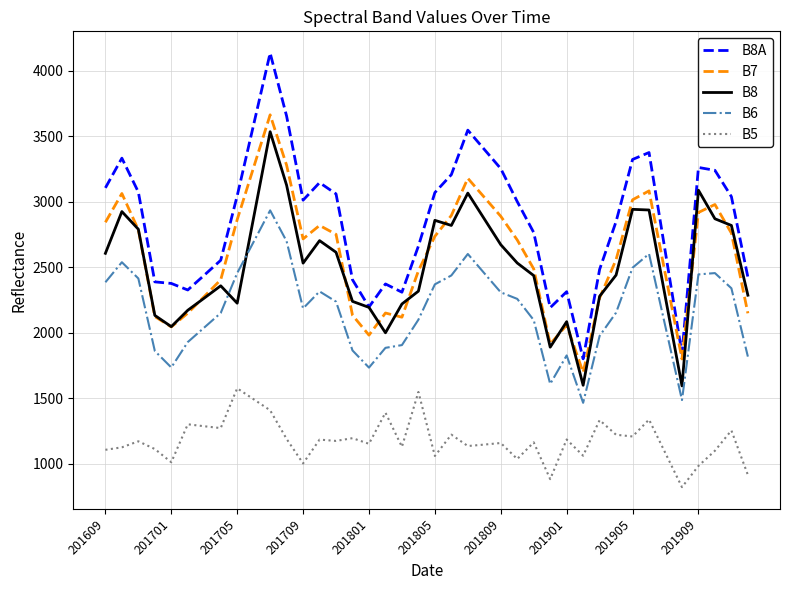

What is the maximum value for B7?

3664